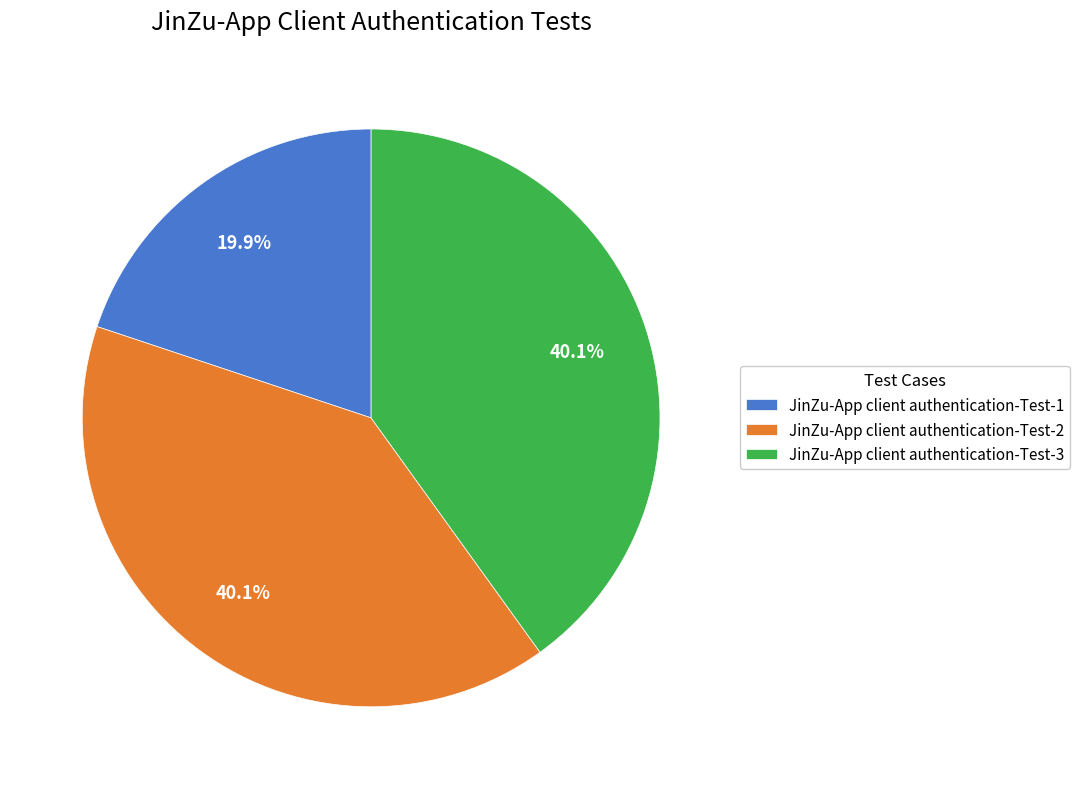

Approximately how many times larger is the value at JinZu-App client authentication-Test-3 compared to JinZu-App client authentication-Test-2?

1.0